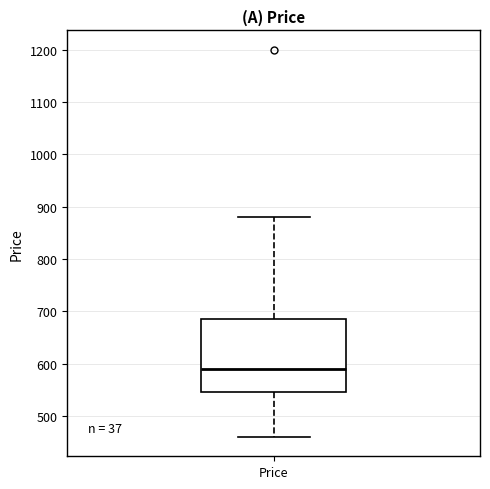

Read this box plot against the y-axis: the position of the median line, the range covered by the box, and the ends of both whiskers. The values are not printed on the chart, so give them approximately, as read against the axis.

median 590, box 550 to 690, whiskers 460 to 880